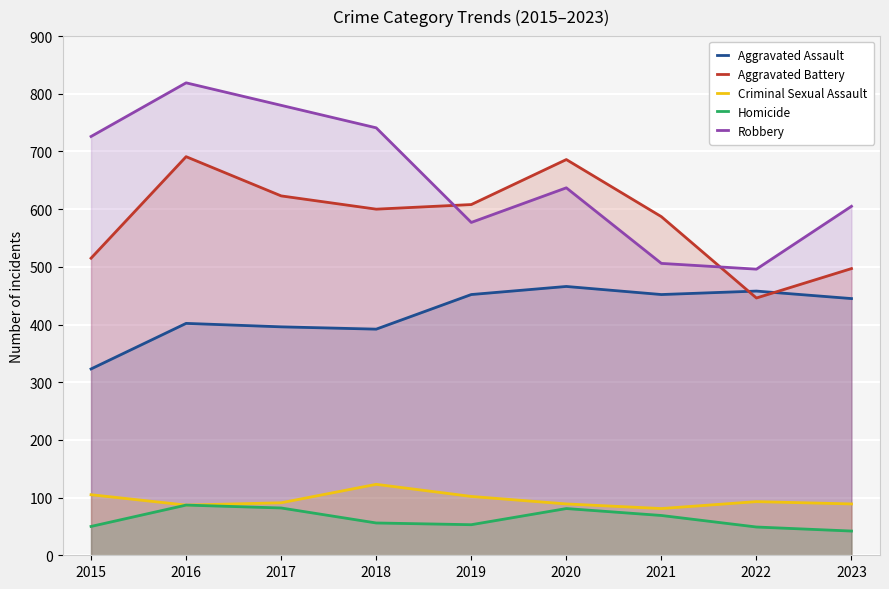

What is the smallest value displayed?

42